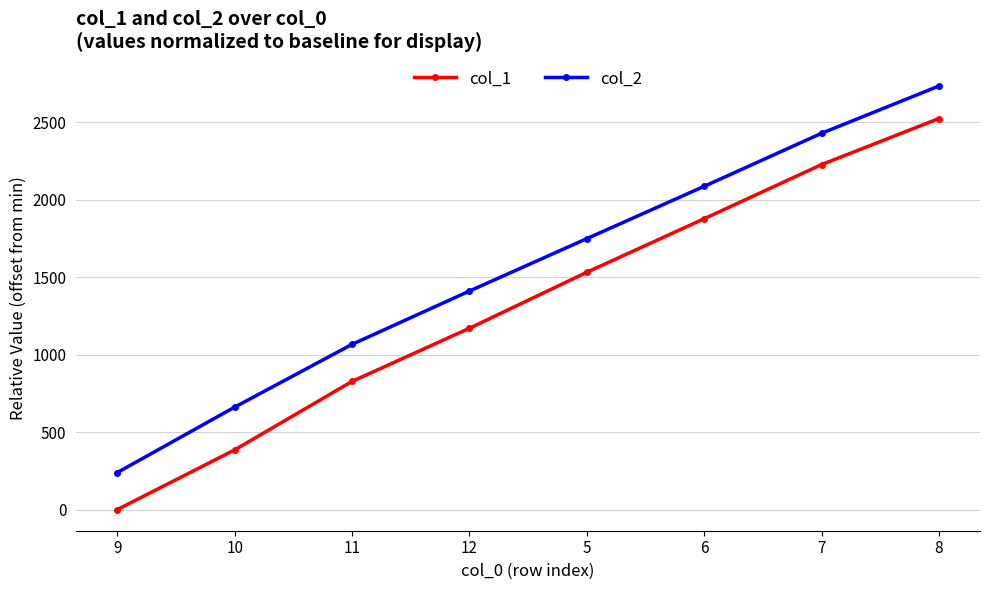

List the series in order of their peak value, lowest first.

col_1, col_2